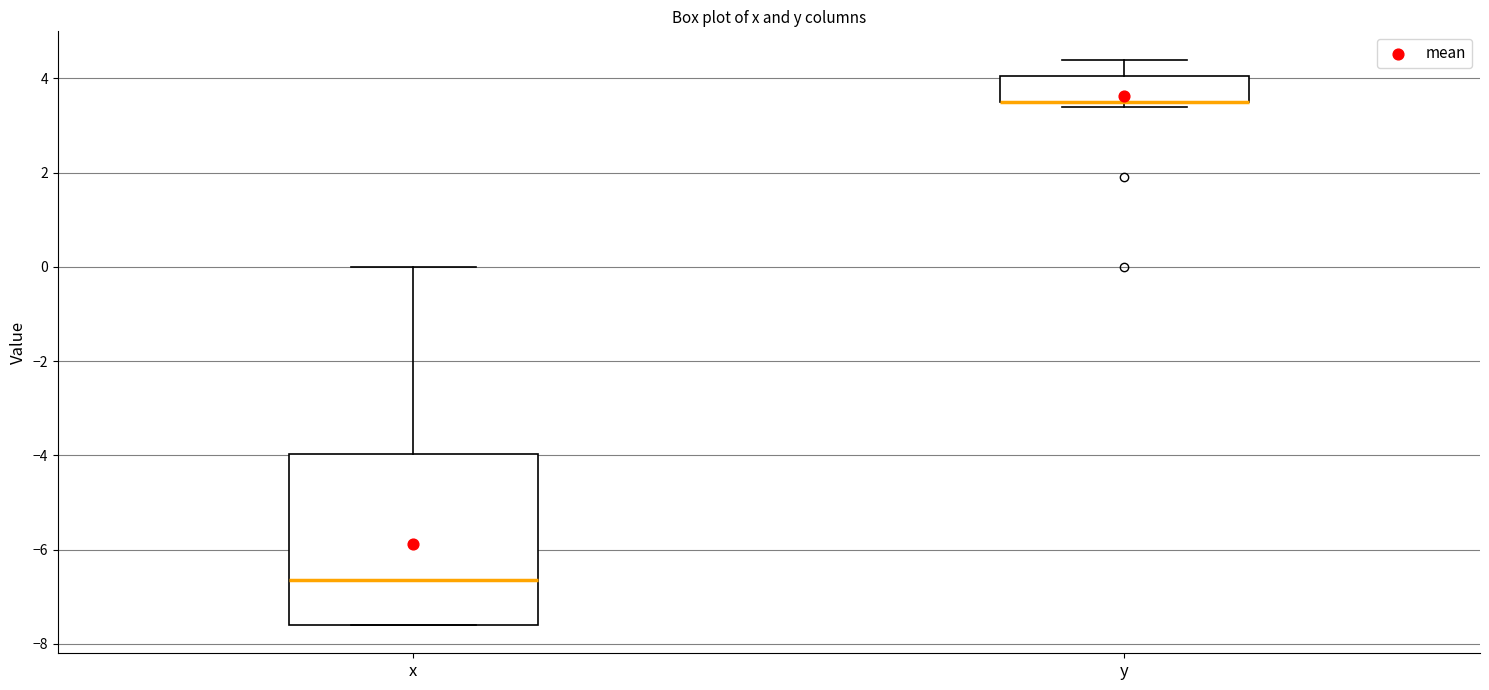

Reading left to right, transcribe this box plot: for each box, give where its median line is, the range the box spans, and where its two whiskers end, as read against the y-axis. The values are not printed on the chart, so give them approximately, as read against the axis.

x: median -6.6, box -7.6 to -4.0, whiskers -7.6 to 0.0
y: median 3.6 (drawn on the box's lower edge), box 3.6 to 4.0, whiskers 3.4 to 4.4